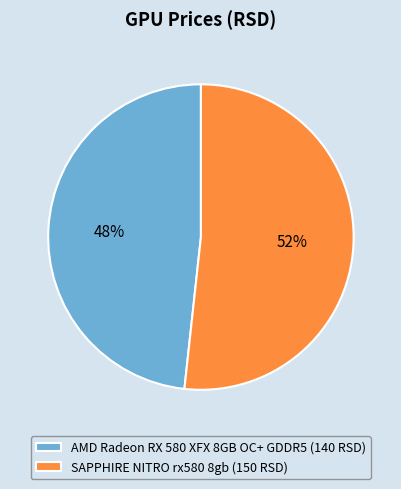

The SAPPHIRE NITRO rx580 8gb slice represents 52% of the pie. True or false?

True